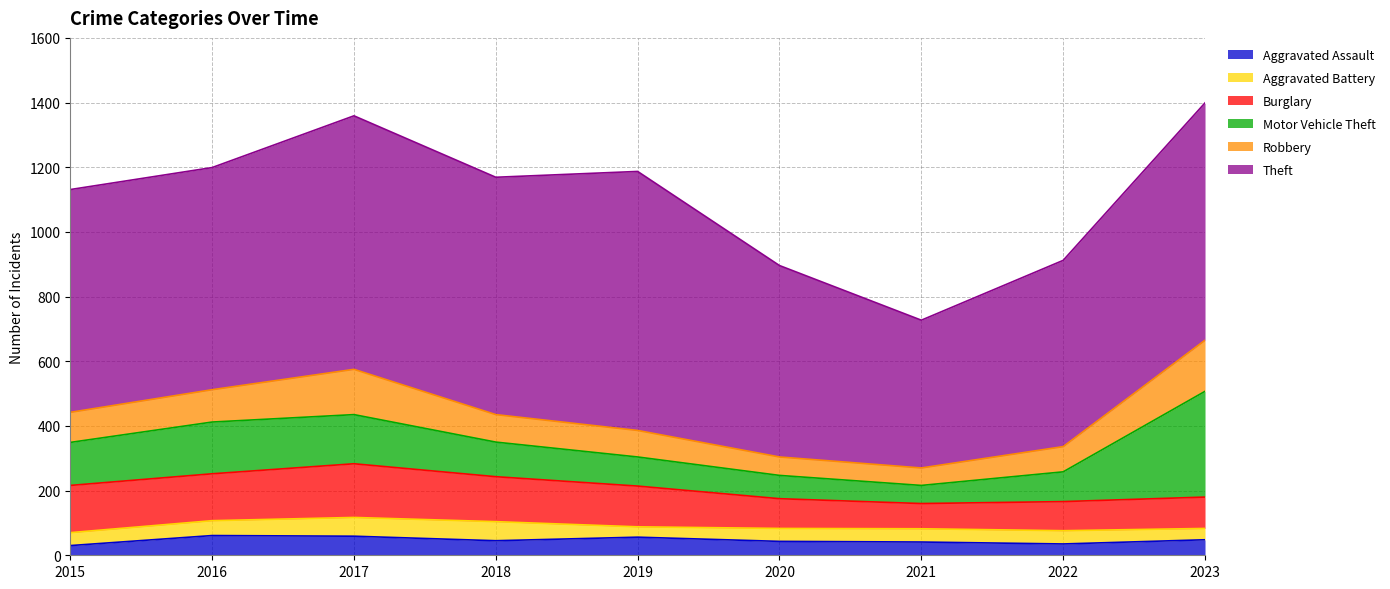

Which series has the largest total across all categories?

Theft